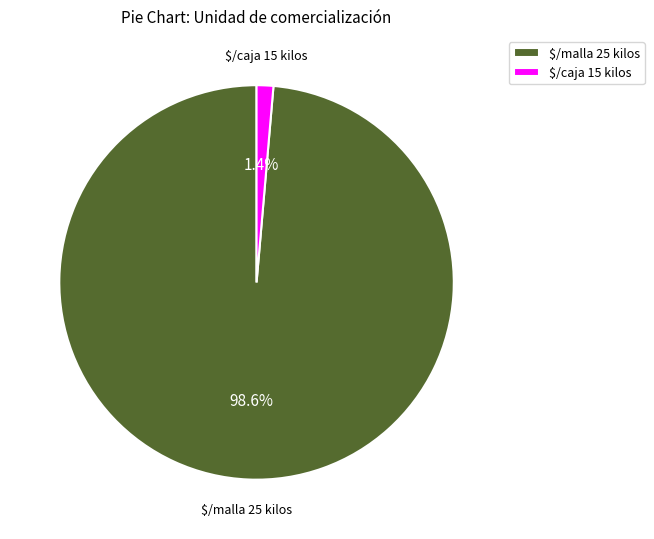

To the nearest percent, what is the difference between the largest and smallest slice percentages?

97%